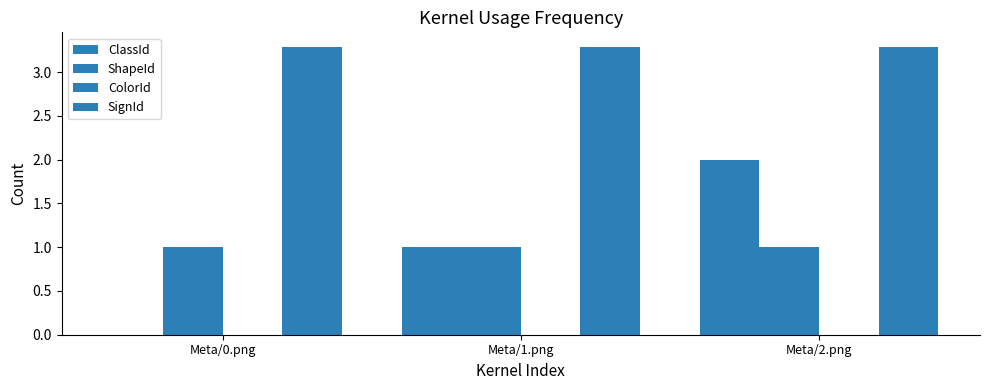

What is the label of the 1st bar from the right?

Meta/2.png